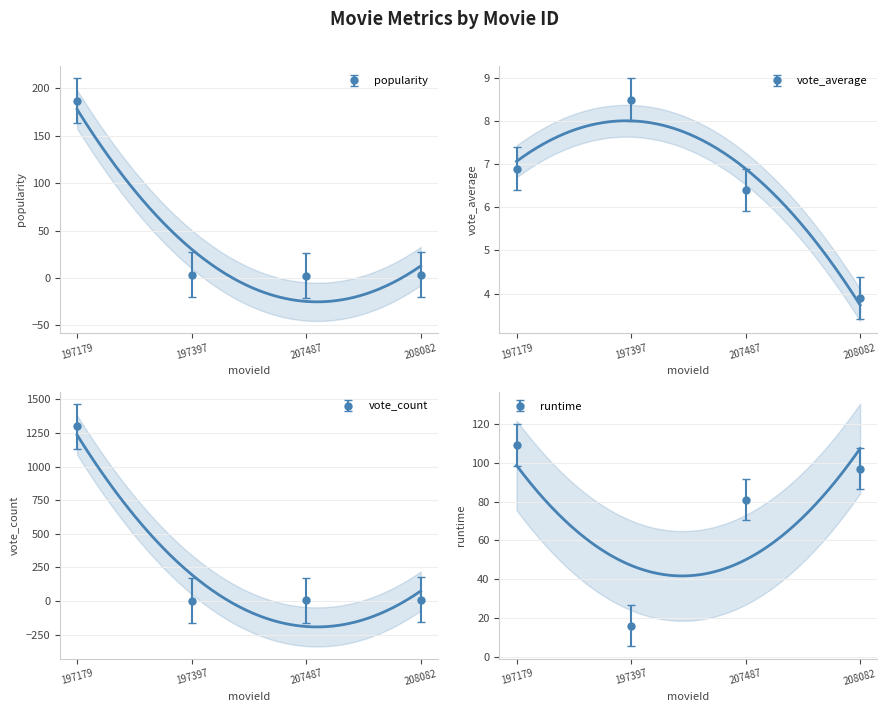

At which label does vote_average first exceed 6?

197179